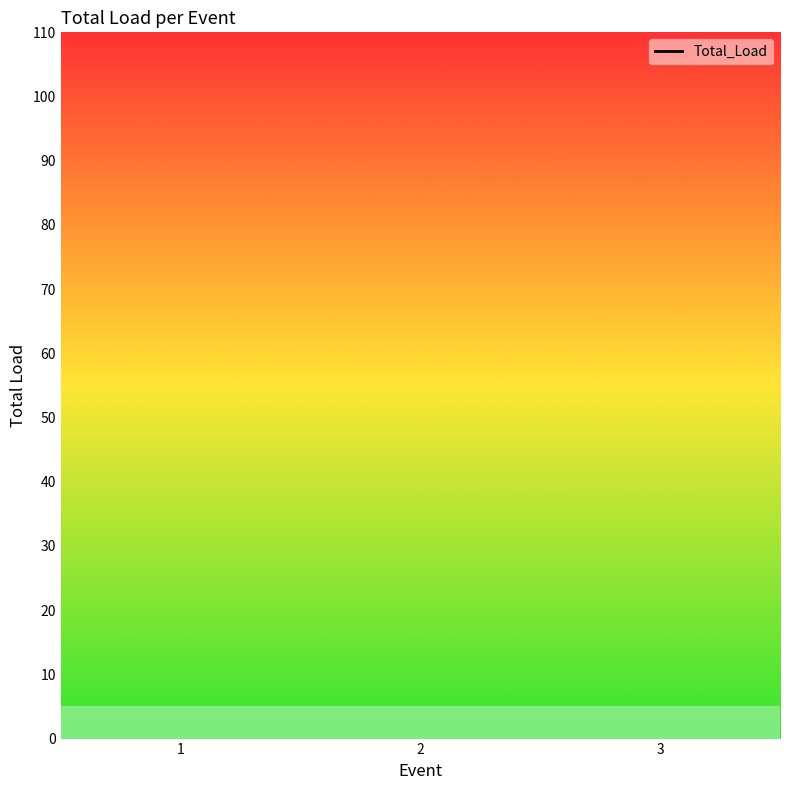

What is the average value?

375